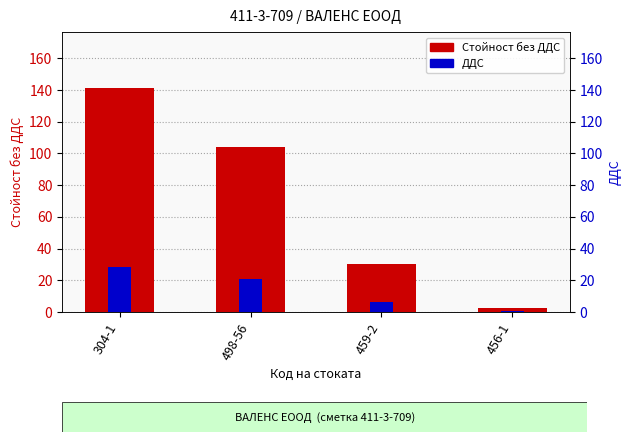

Which category has the highest value in the Стойност без ДДС series?

304-1